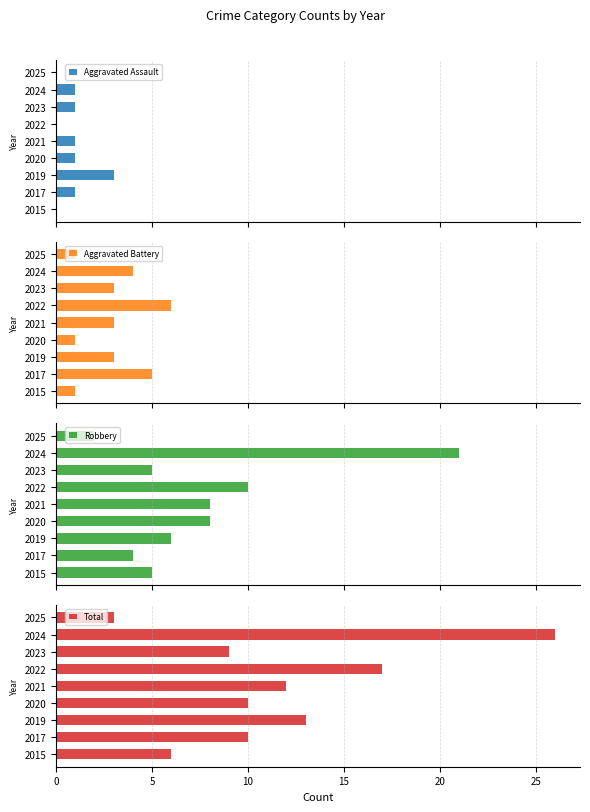

Where is Total nearest to the value 14?

2019